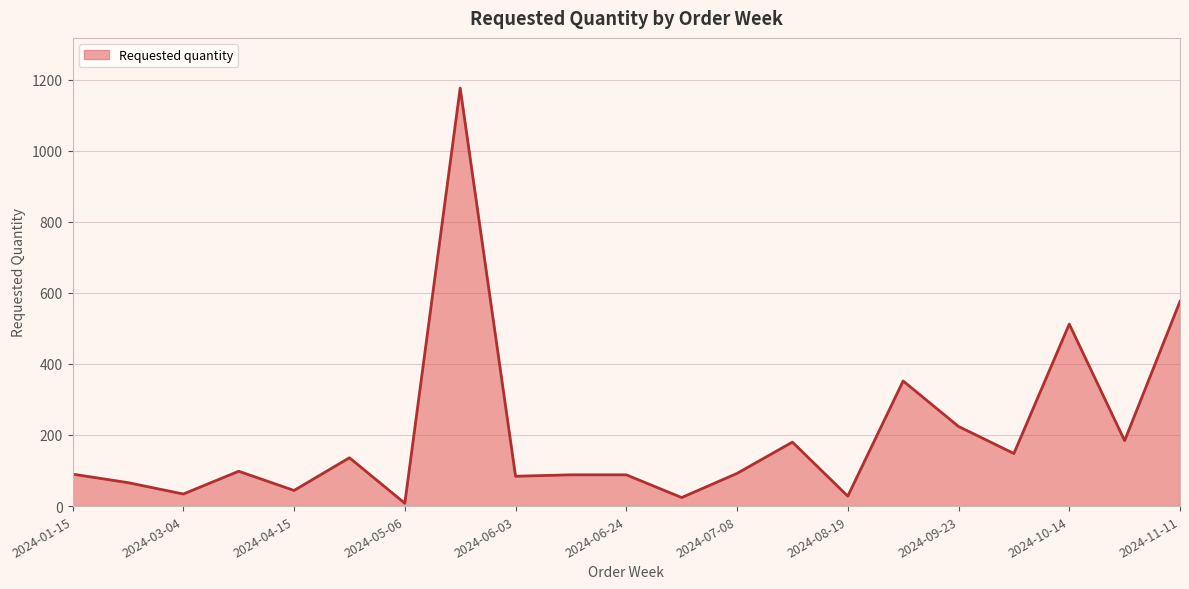

What is the greatest value displayed?

1176